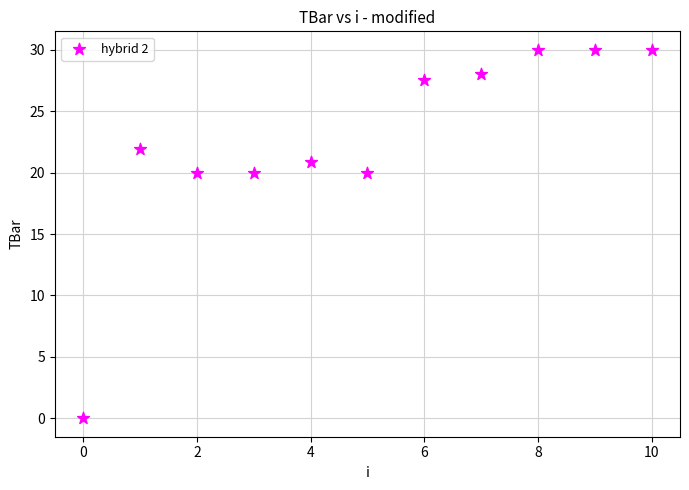

What is the average Y value?

22.6